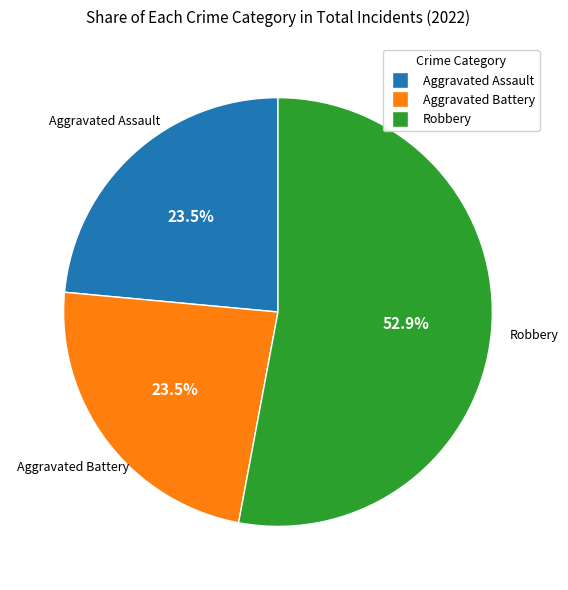

Is there any slice that represents more than half of the pie?

Yes